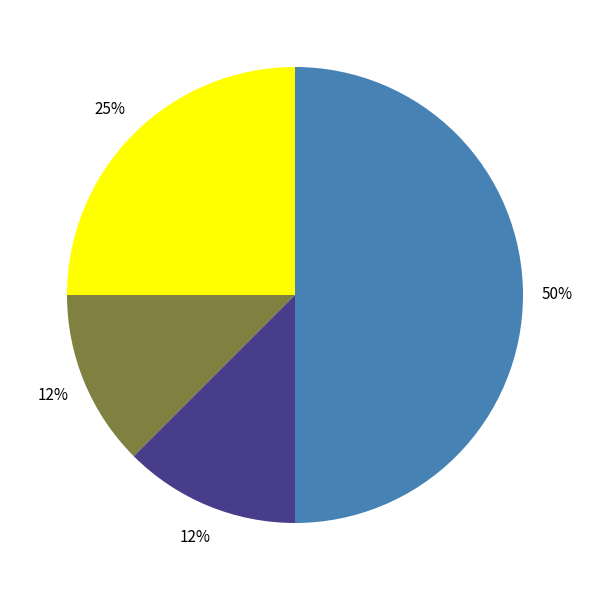

To the nearest percent, what is the average slice percentage?

25%